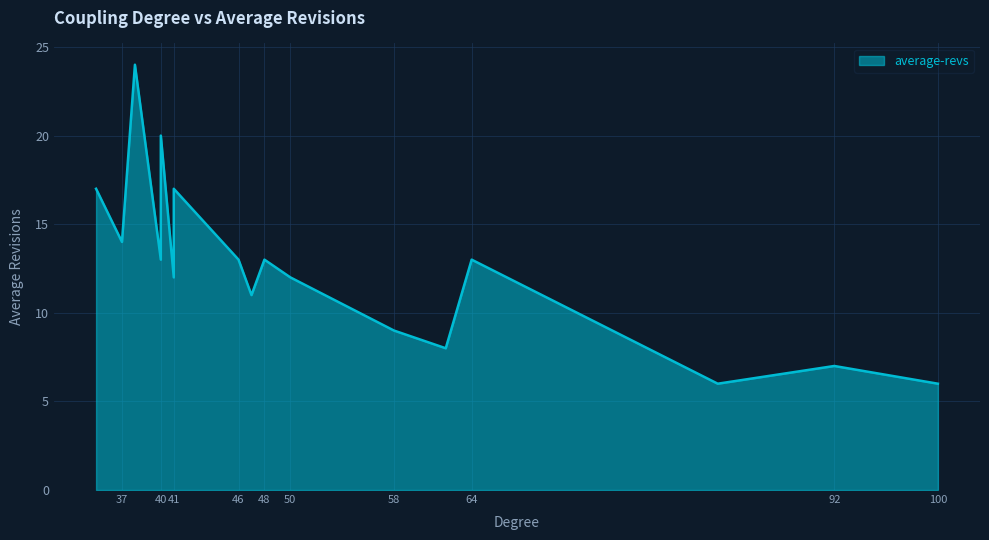

The value at 41 is 17. True or false?

True